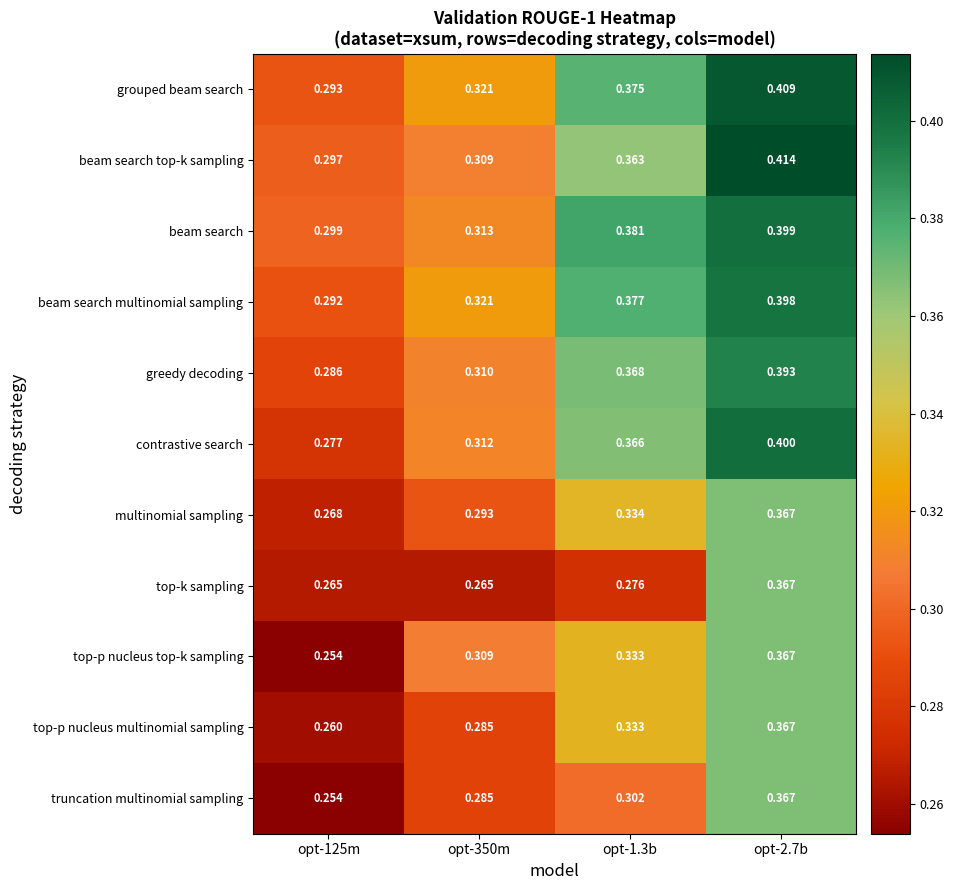

Which series changed the most between opt-350m and opt-2.7b?

beam search top-k sampling